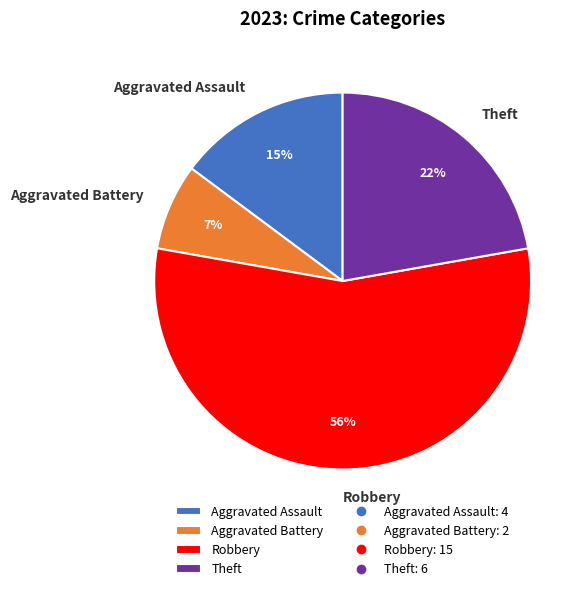

Combined, do Aggravated Assault and Robbery account for over 50%?

Yes